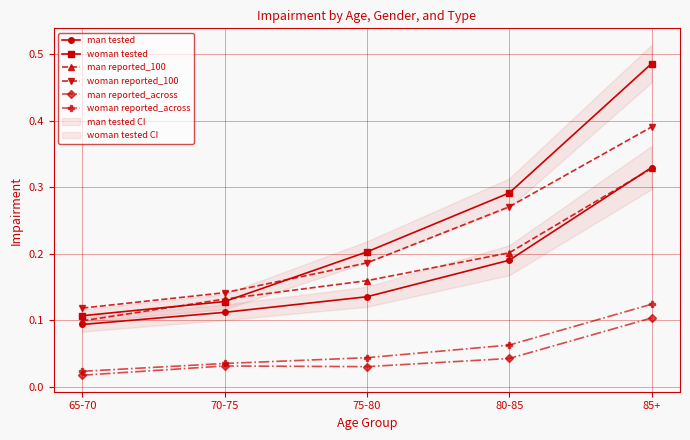

The man reported_across series shows 0.1 at 75-80. True or false?

False